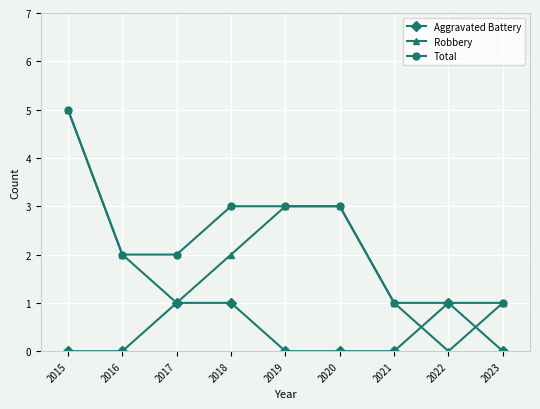

Which series has the widest spread of values?

Robbery